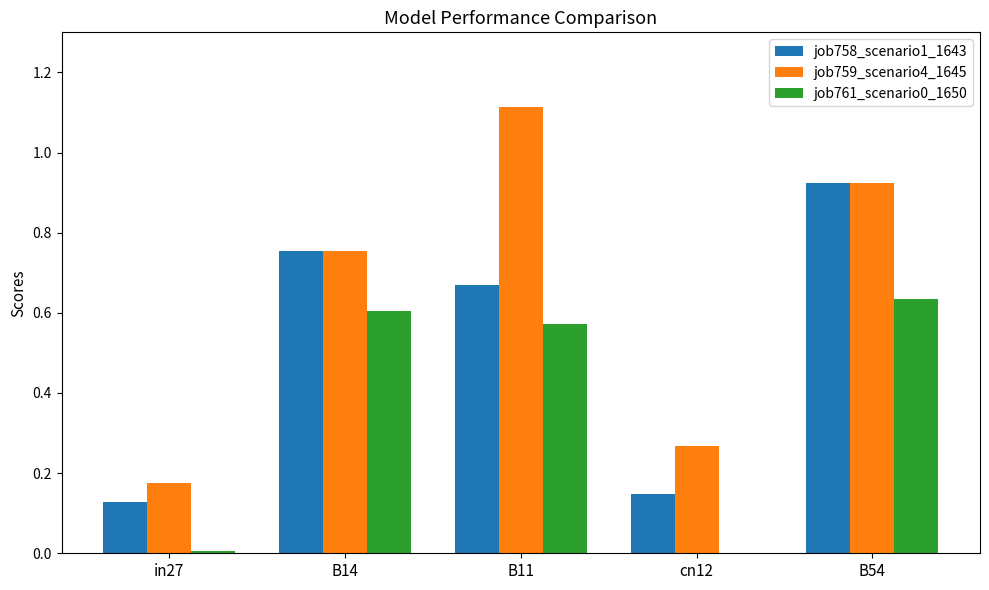

At which category is the sum across all series the highest?

B54